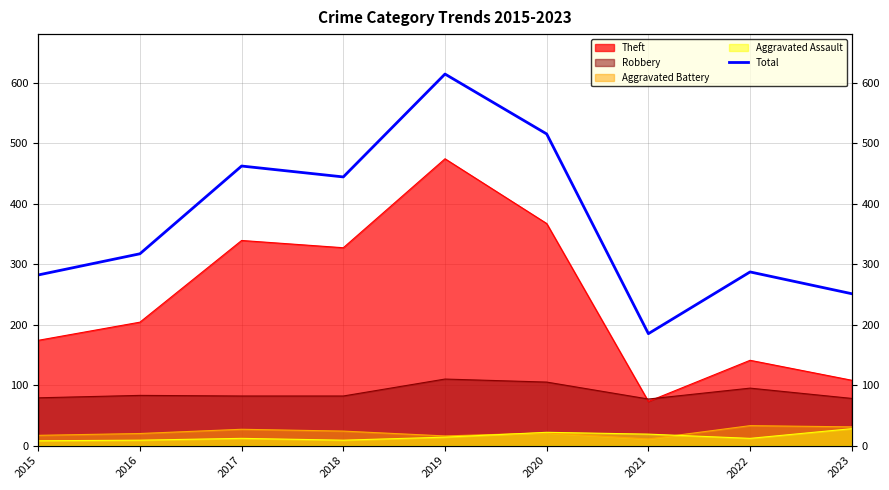

Which label corresponds to the largest value in the chart?

2019